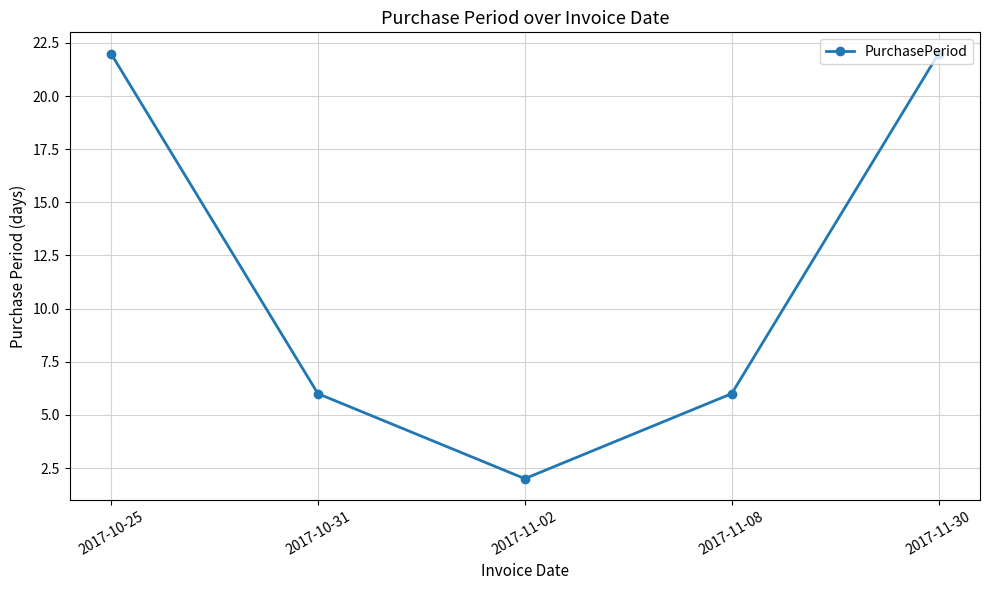

True or false: there are more than 0 points higher than both neighbors.

False